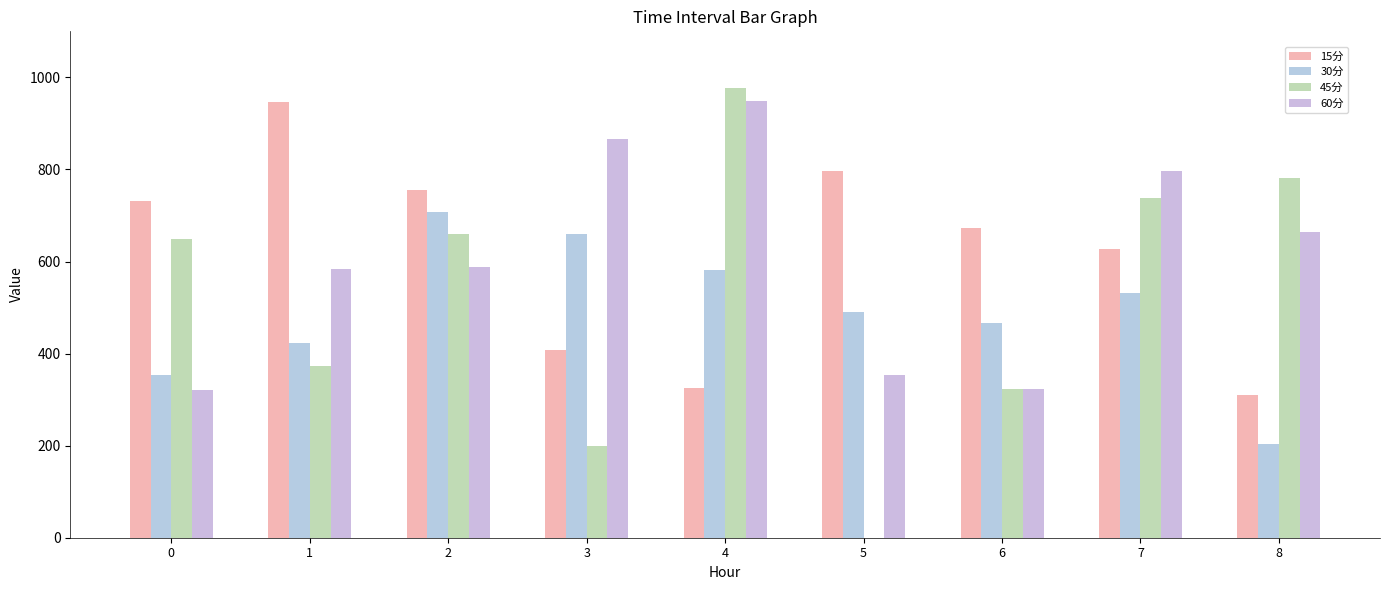

How many distinct data groups are displayed?

4